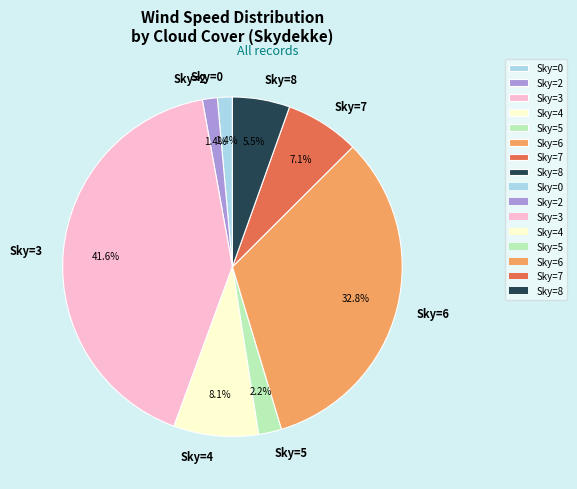

Between Sky=7 and Sky=6, which is larger?

Sky=6